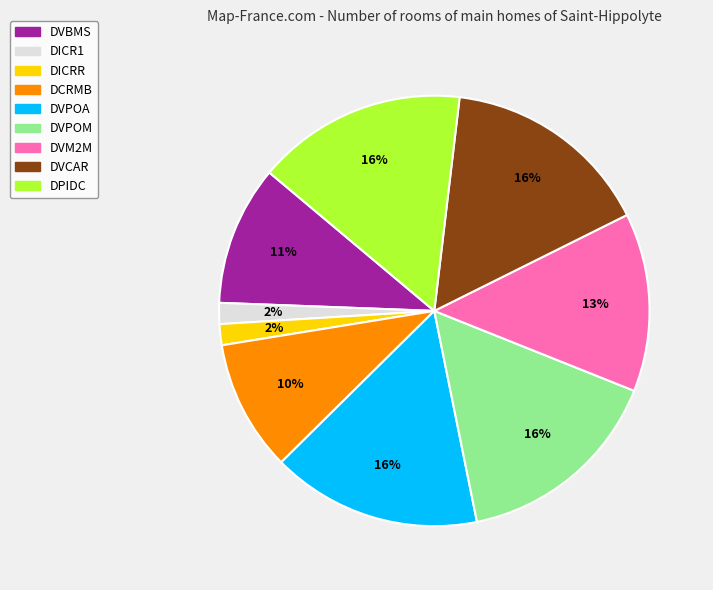

Count the number of slices in the pie.

9